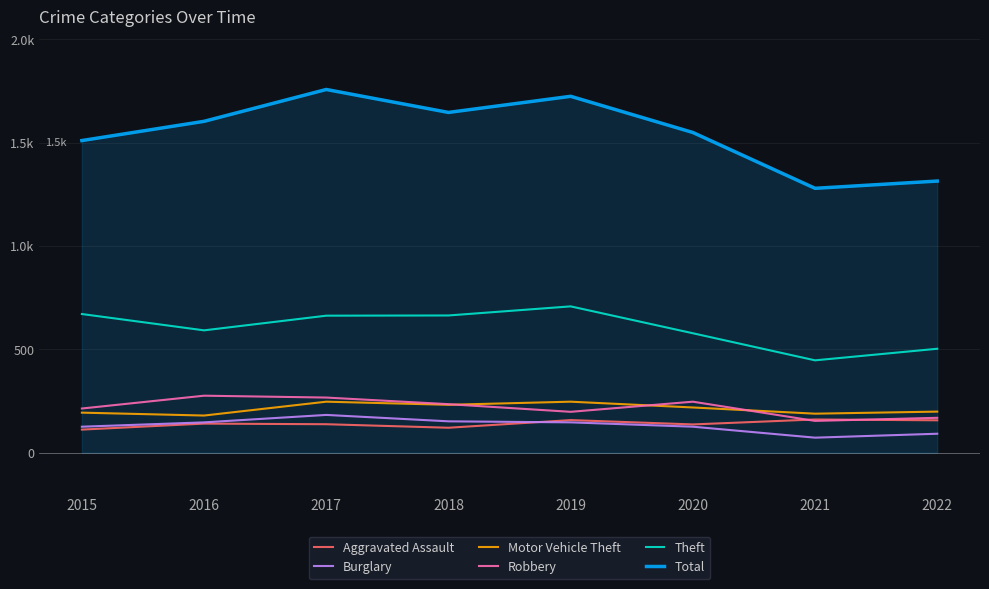

Reading right to left, what are all the values shown in this chart?

Aggravated Assault: 157	161	137	158	121	138	141	112
Burglary: 92	73	126	147	152	183	147	126
Motor Vehicle Theft: 199	189	219	247	232	247	180	194
Robbery: 169	154	247	198	235	267	276	214
Theft: 503	447	578	708	664	663	592	671
Total: 1314	1279	1549	1724	1646	1757	1603	1510